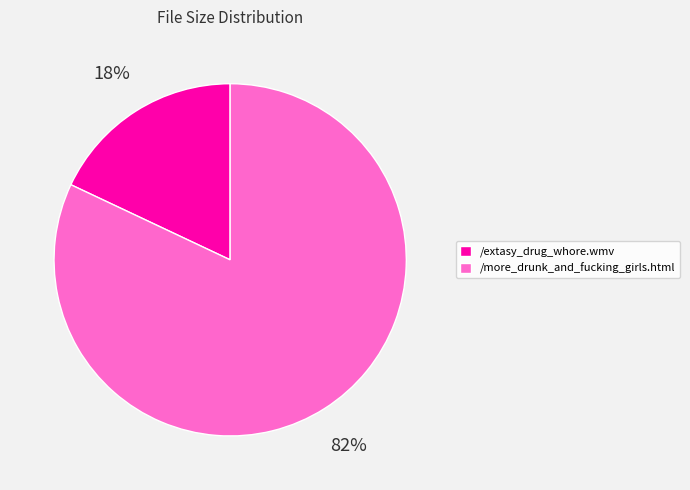

How many slices are in this pie chart?

2